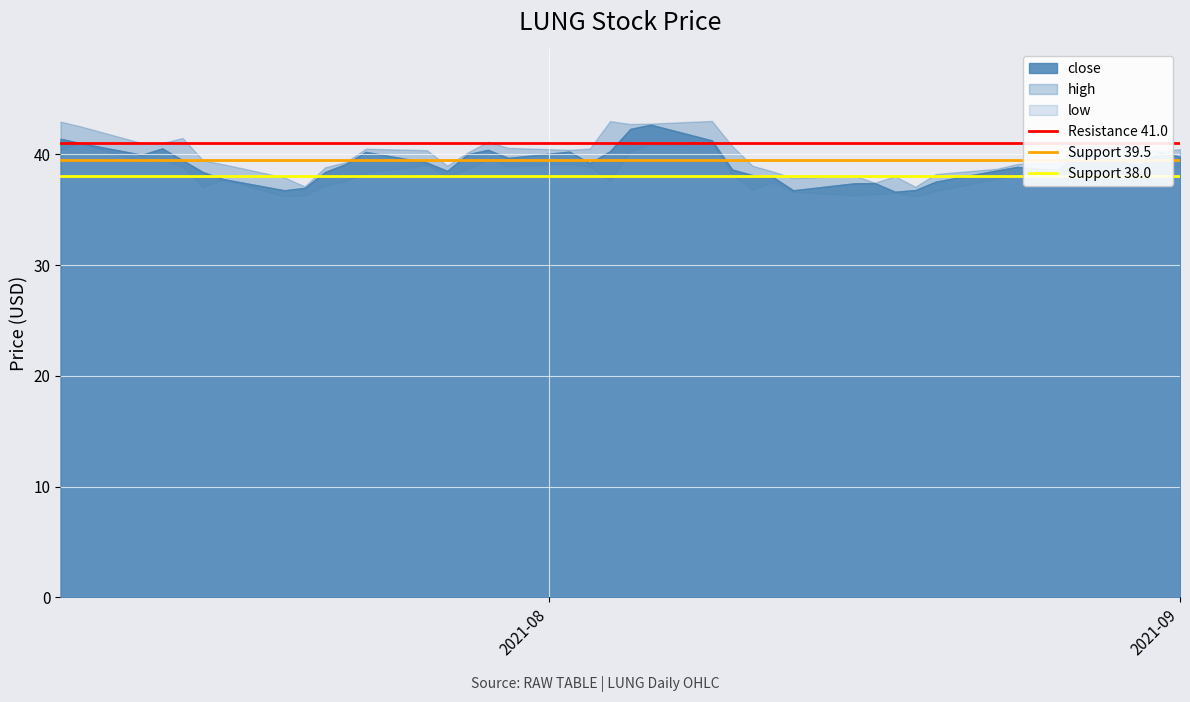

What is the highest value of the Support 39.5 series?

39.5